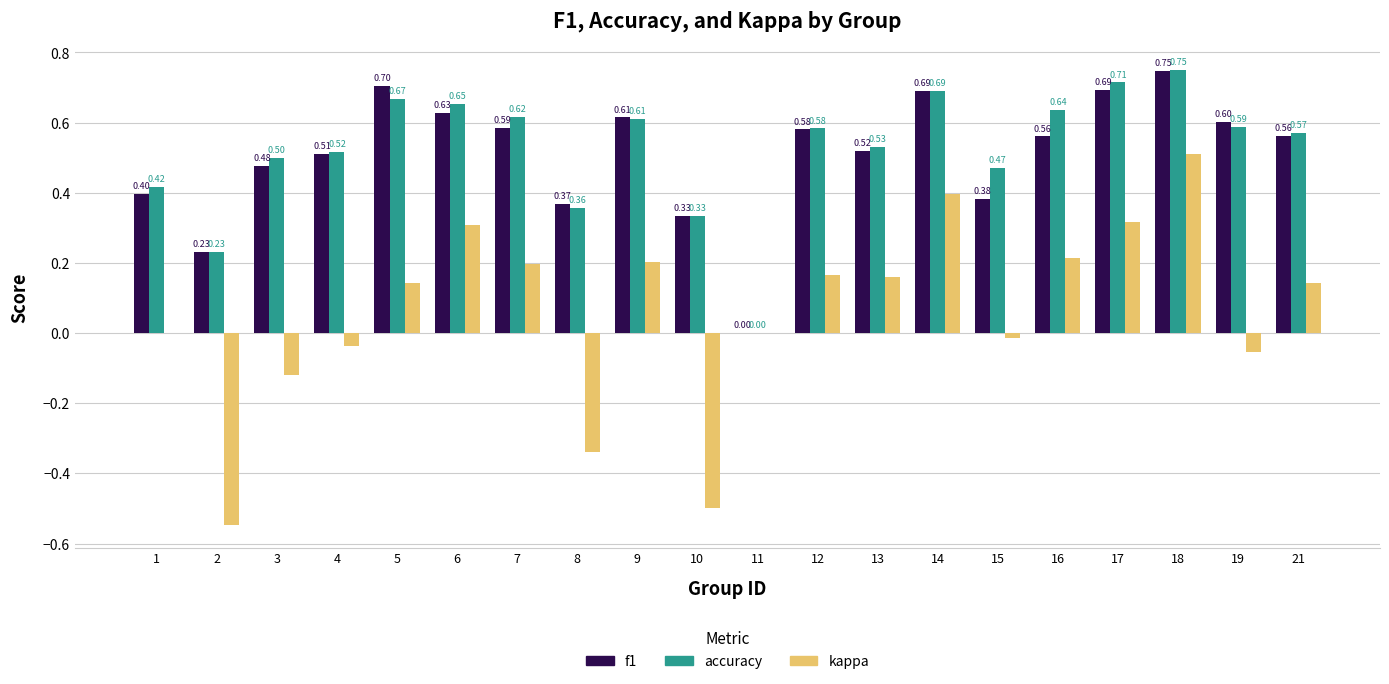

What is the sum of all accuracy values?

10.4